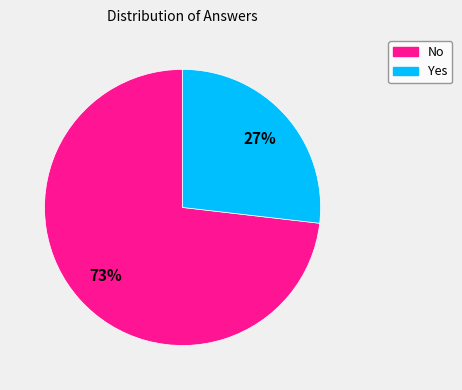

Between No and Yes, which is larger?

No